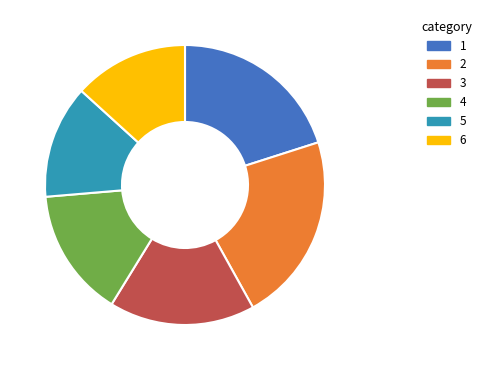

Is there any slice that represents more than half of the pie?

No